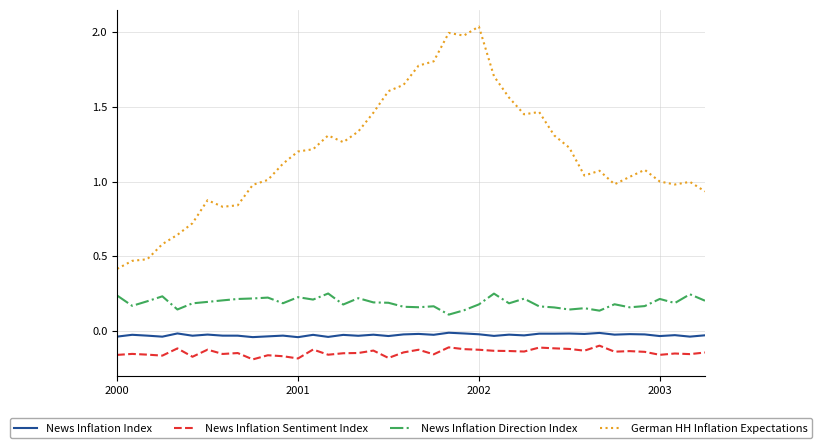

True or false: News Inflation Index and News Inflation Direction Index cross at least once.

False